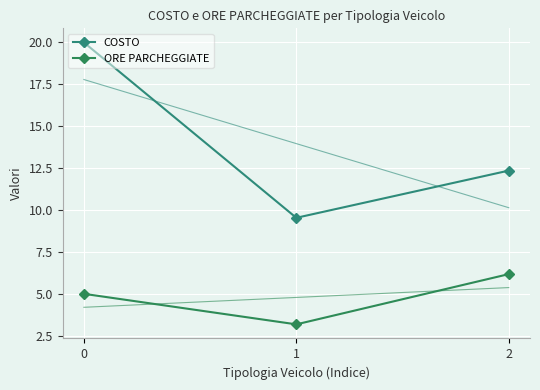

What is the difference between the highest and lowest values at 0?

15.0